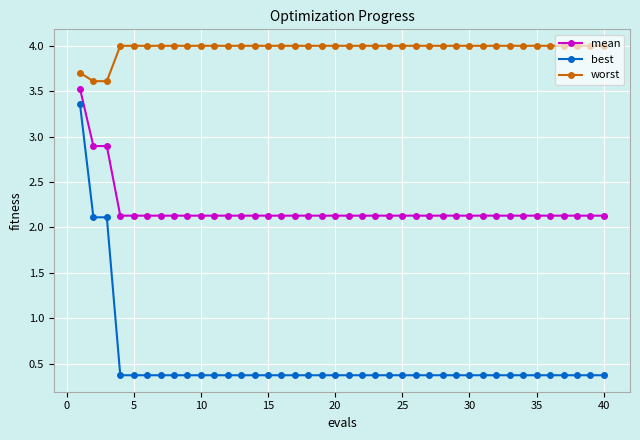

True or false: best and worst cross at least once.

False